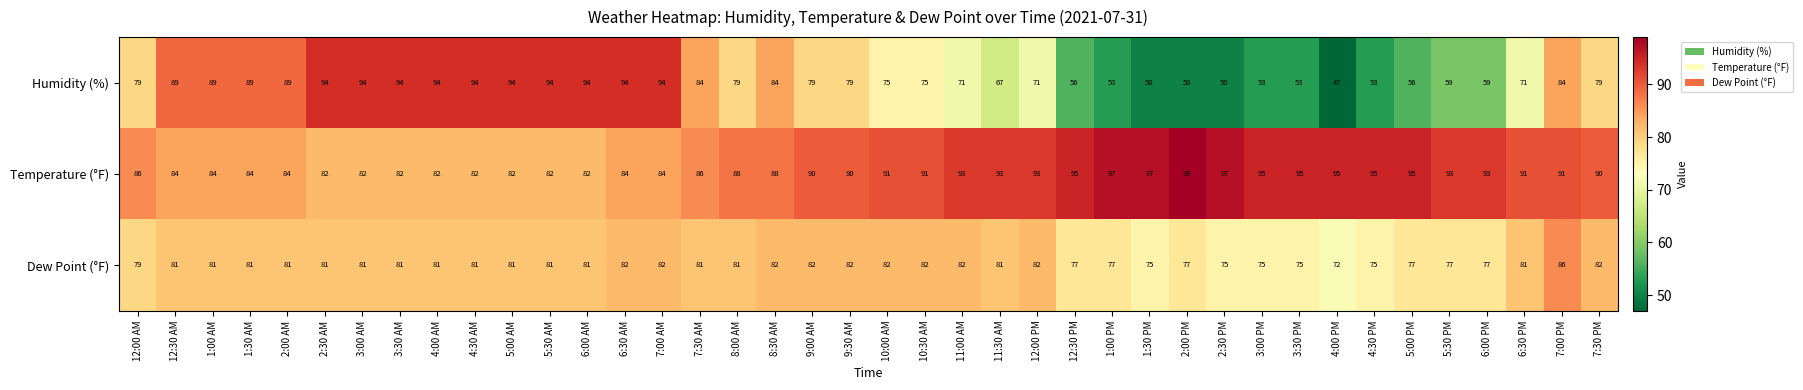

Is it true that Dew Point (°F) equals 51 at 5:30 PM?

False